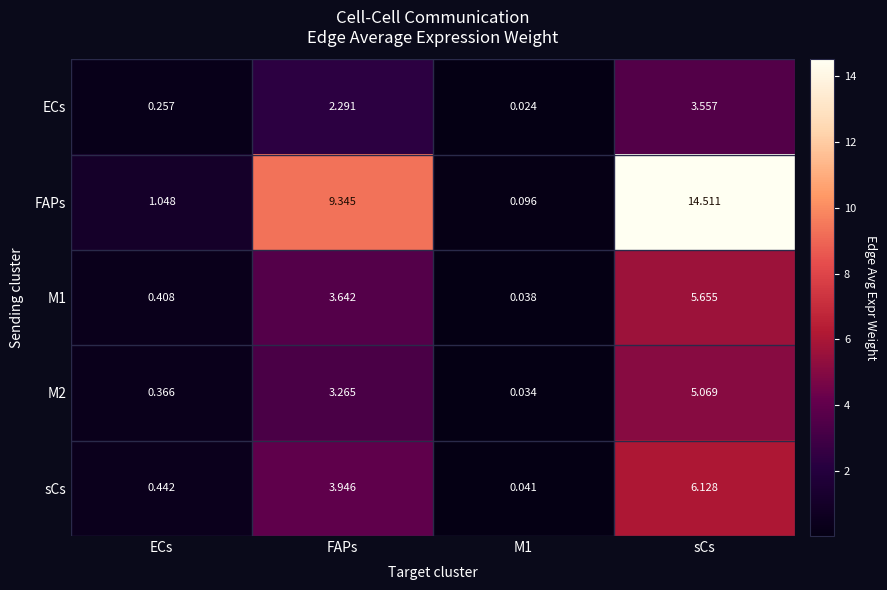

Which label corresponds to the largest value in the chart?

sCs